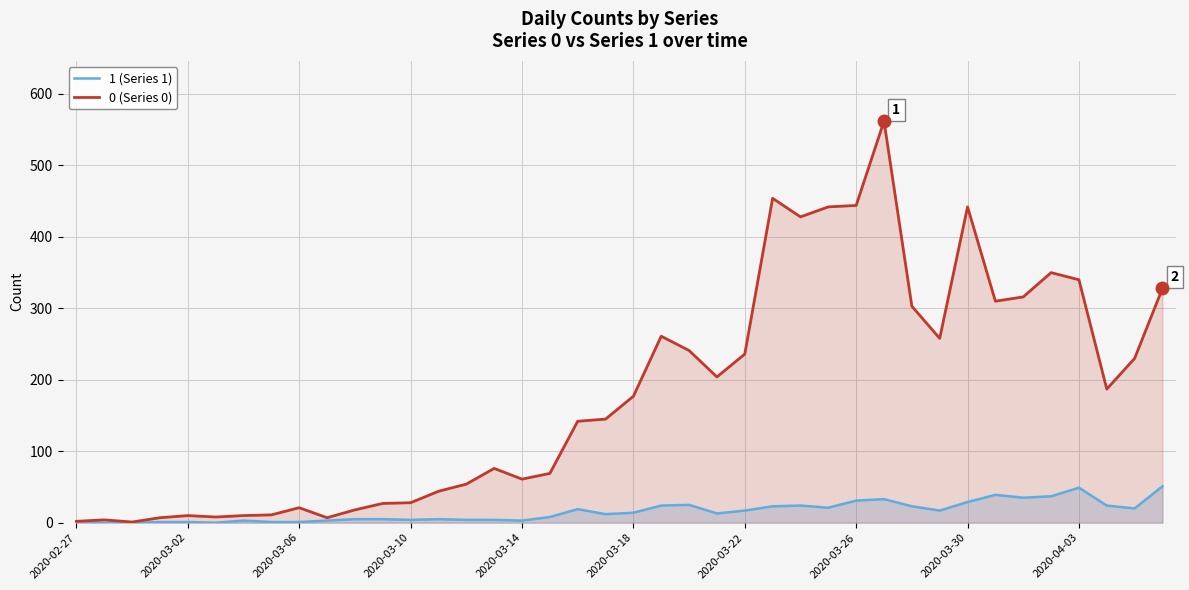

True or false: 0 (Series 0) has a value of 424 at 2020-03-22.

False